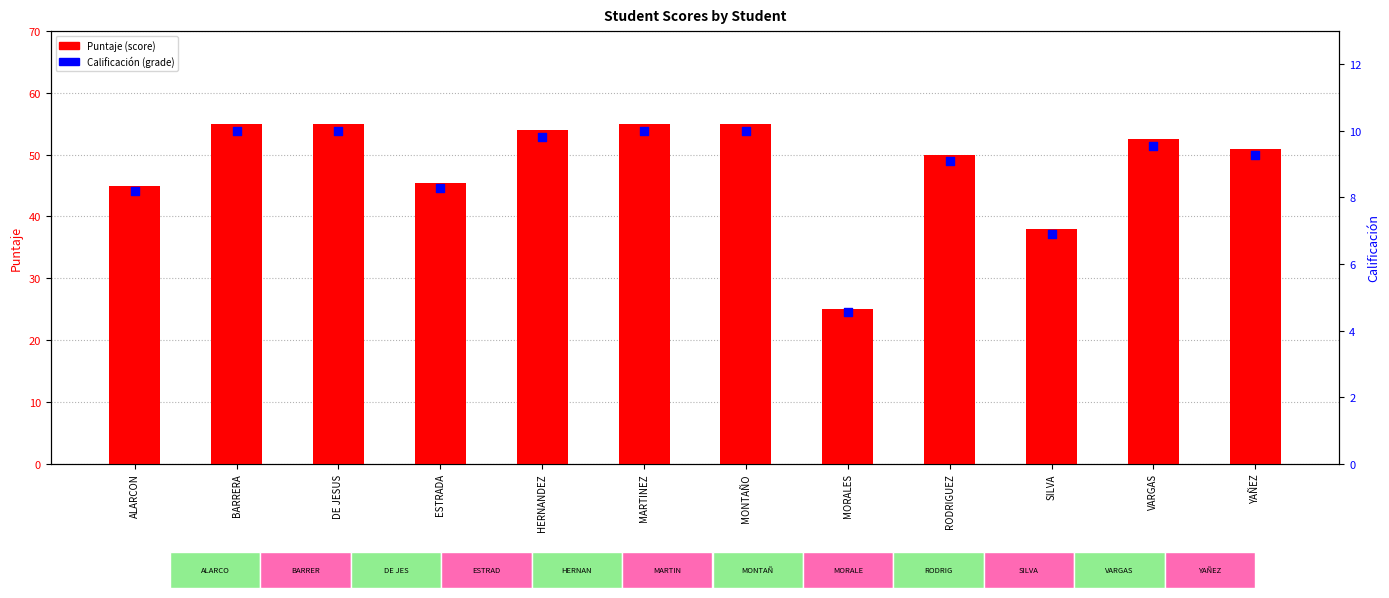

What are all the series names shown in the legend?

Puntaje, Calificación